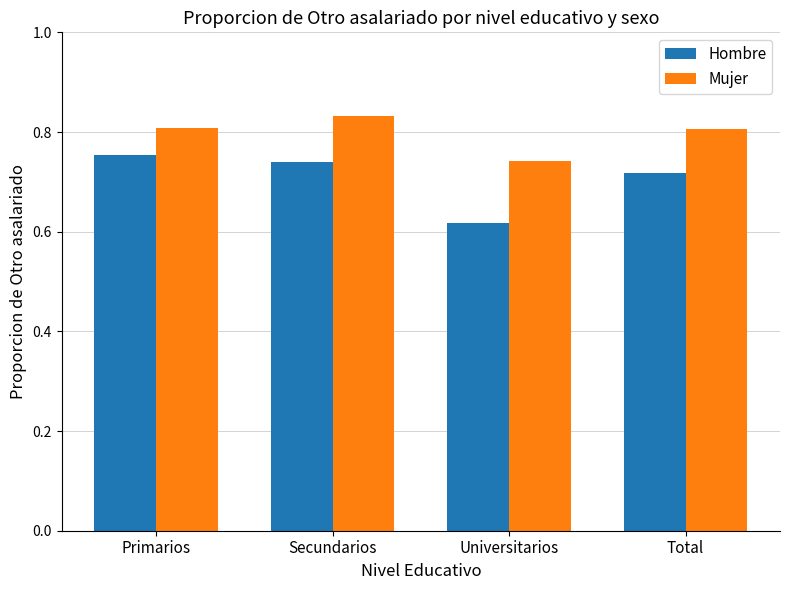

What is the difference between the highest and lowest values at Secundarios?

0.1